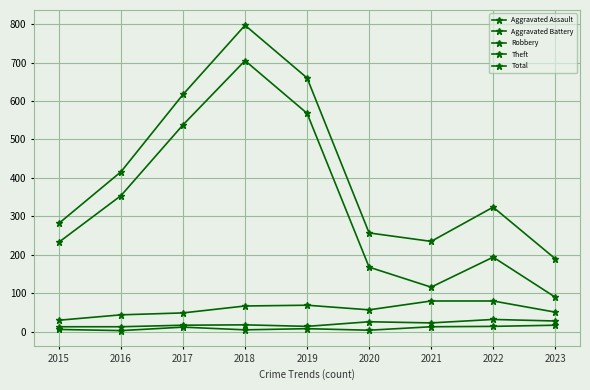

What is the difference between the second highest and minimum values in the Total series?

470